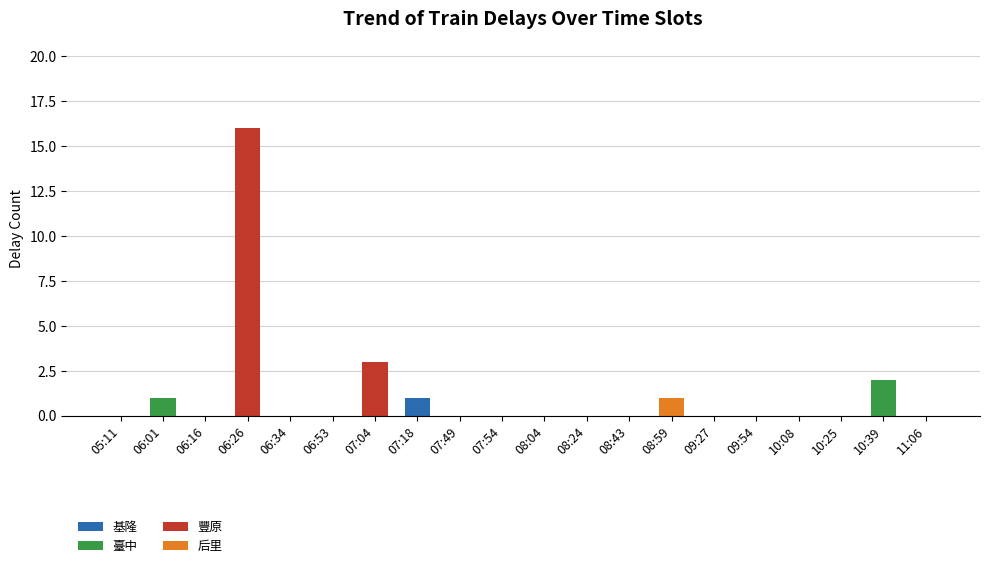

Are the bars grouped side by side (vs. stacked)?

No